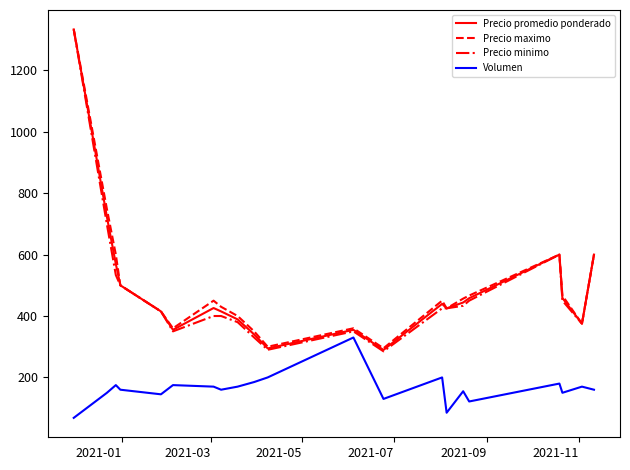

How many lines are shown in the chart?

4